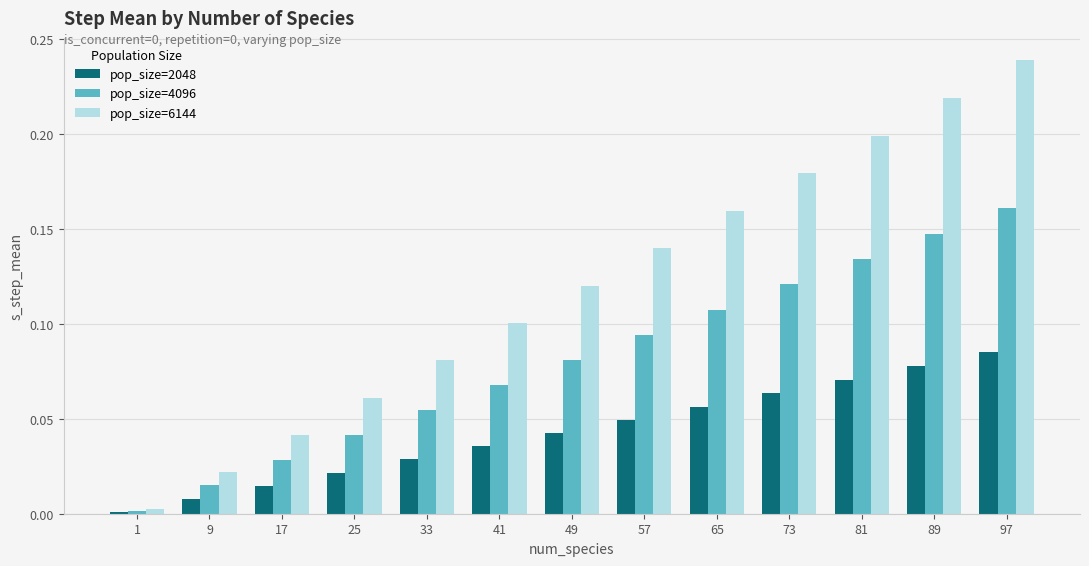

Which series has the largest range (max minus min)?

pop_size=6144